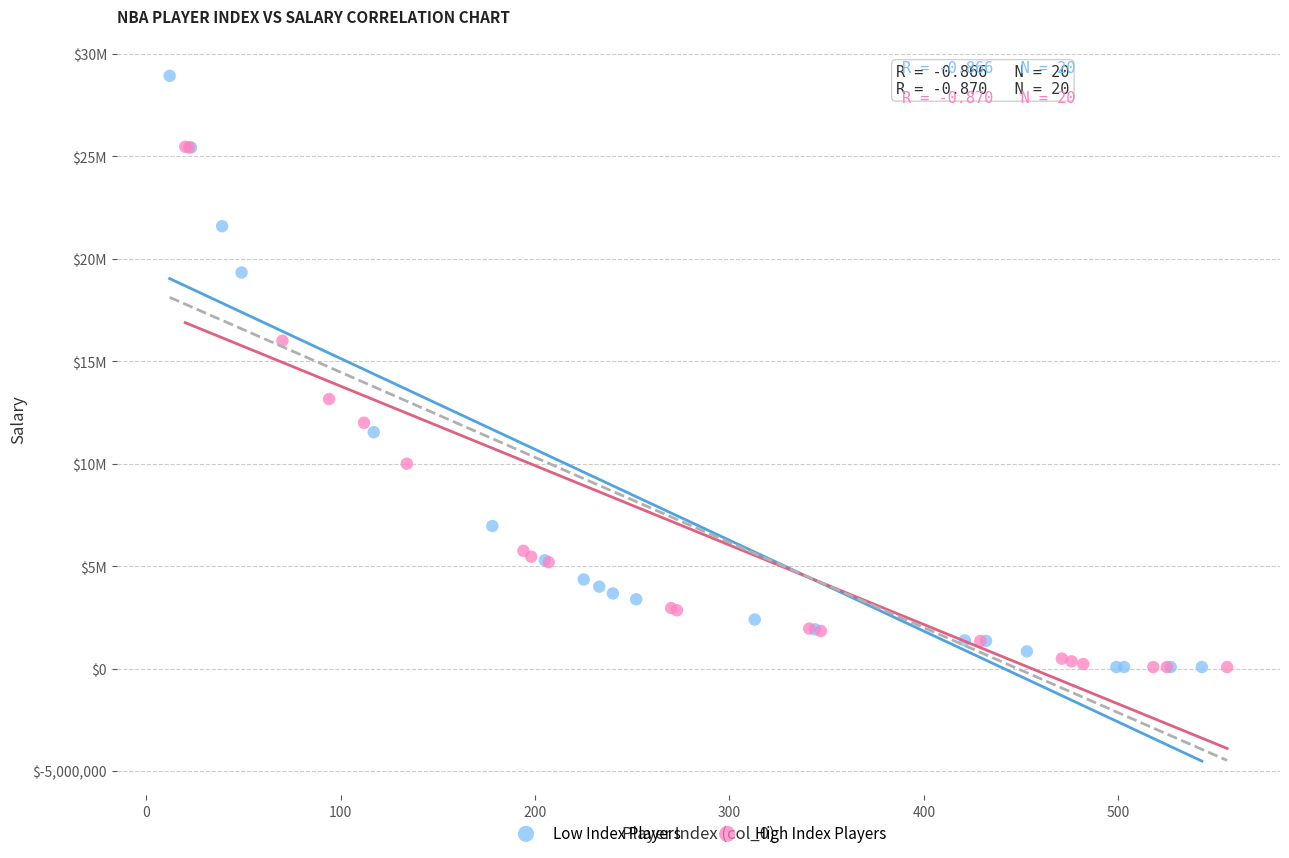

Which series contains the highest Y value?

Low Index Players